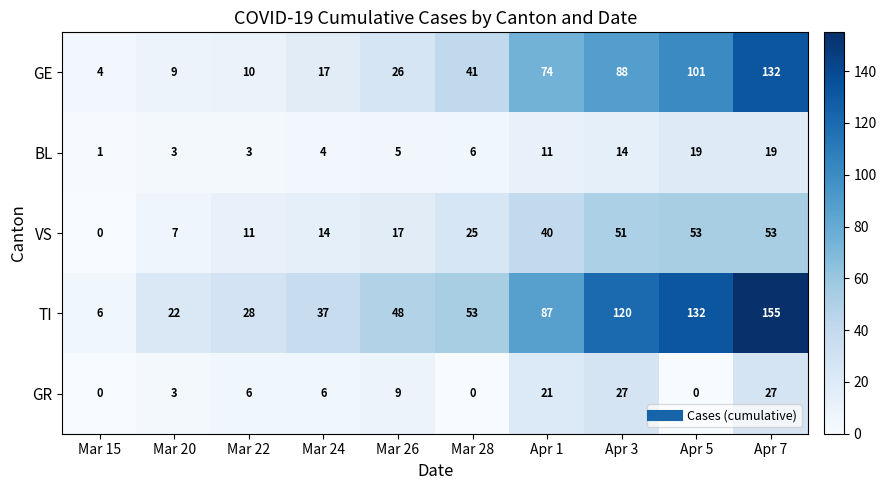

What is the total value across all series at Apr 1?

233